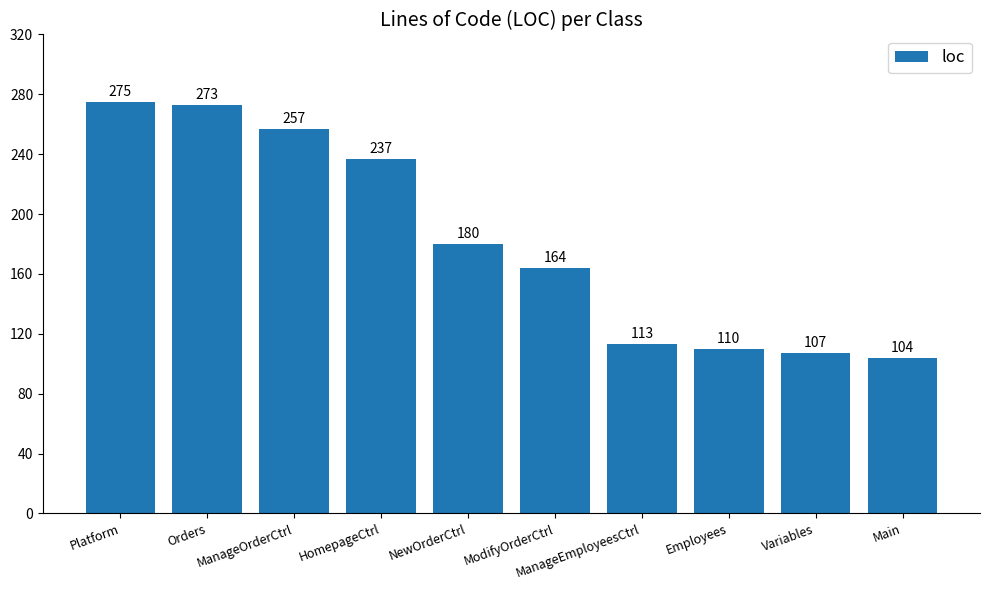

List the labels in order of value, largest first.

Platform, Orders, ManageOrderCtrl, HomepageCtrl, NewOrderCtrl, ModifyOrderCtrl, ManageEmployeesCtrl, Employees, Variables, Main